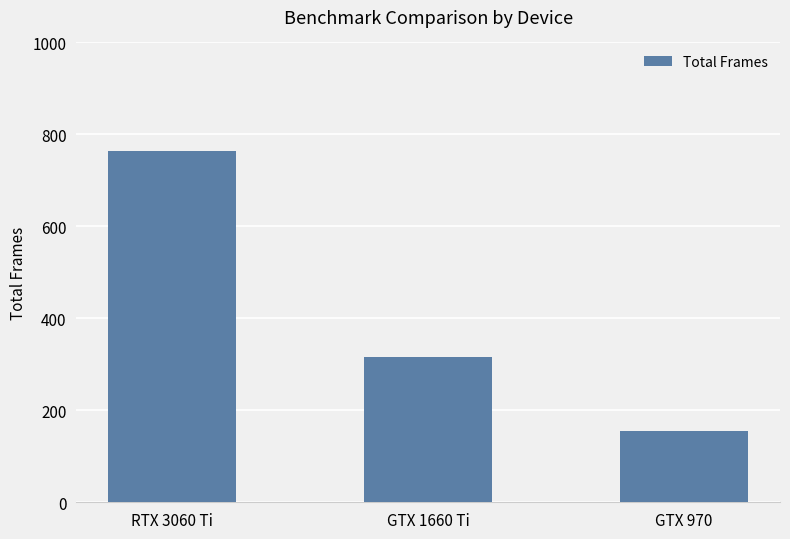

Rank the categories by value from highest to lowest.

RTX 3060 Ti, GTX 1660 Ti, GTX 970